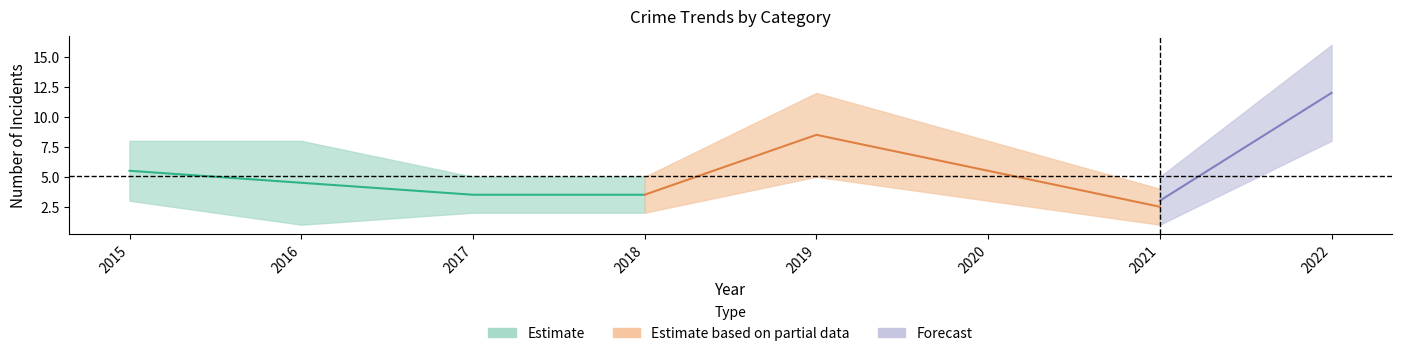

At which category does Total reach its first local peak?

2019